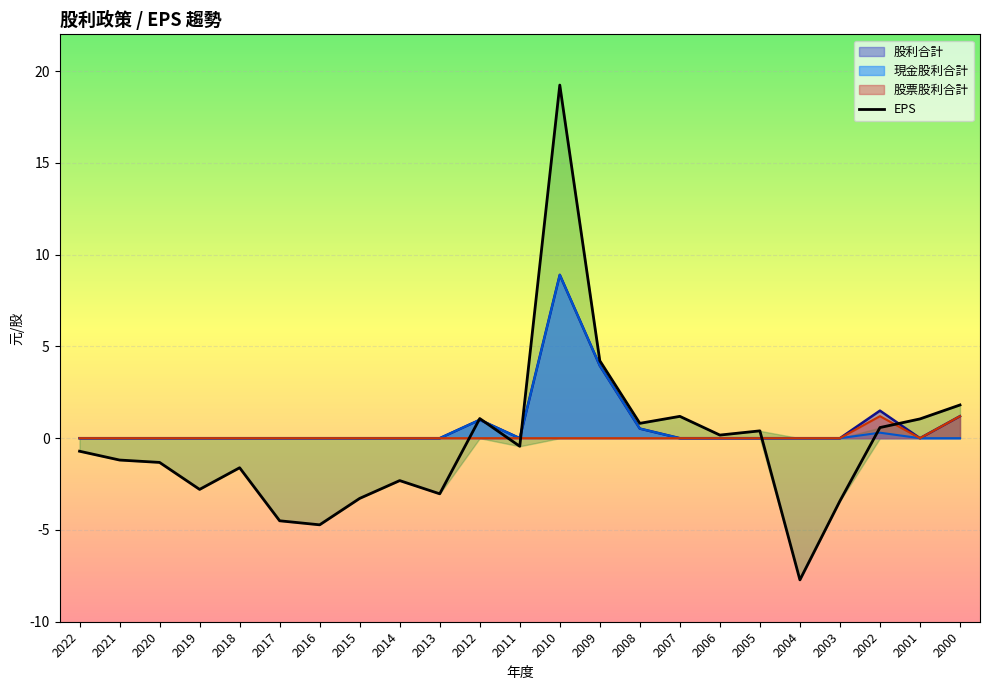

Rank the categories by value from lowest to highest.

2004, 2016, 2017, 2003, 2015, 2013, 2019, 2014, 2018, 2020, 2021, 2022, 2011, 2006, 2005, 2002, 2008, 2001, 2012, 2007, 2000, 2009, 2010